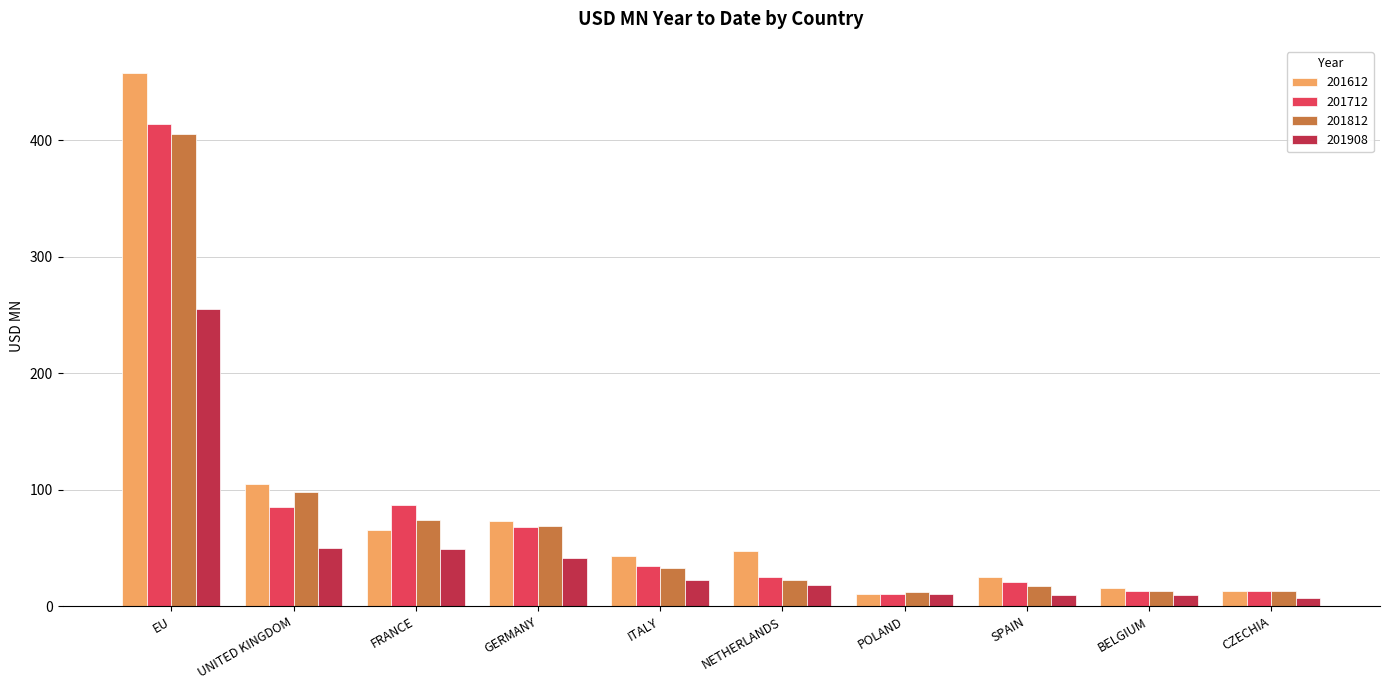

What is the sum of the 201712 values at EU and BELGIUM?

426.8